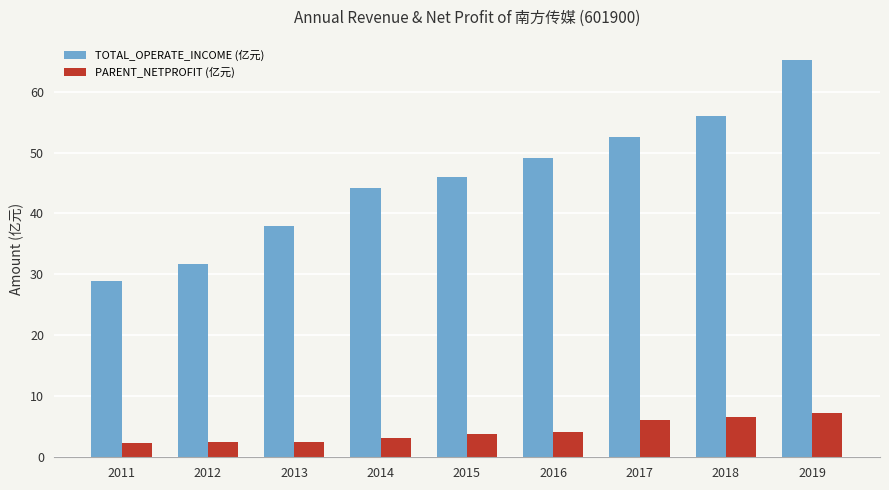

What is the lowest value of the TOTAL_OPERATE_INCOME (亿元) series?

28.9